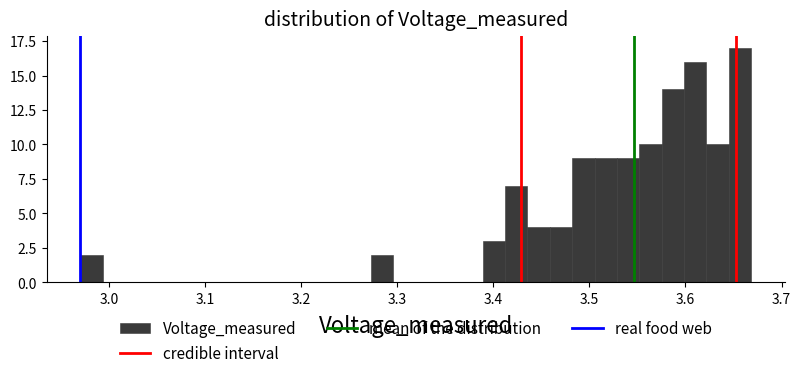

Read against the x-axis, roughly where is the centre of the tallest bar?

3.66